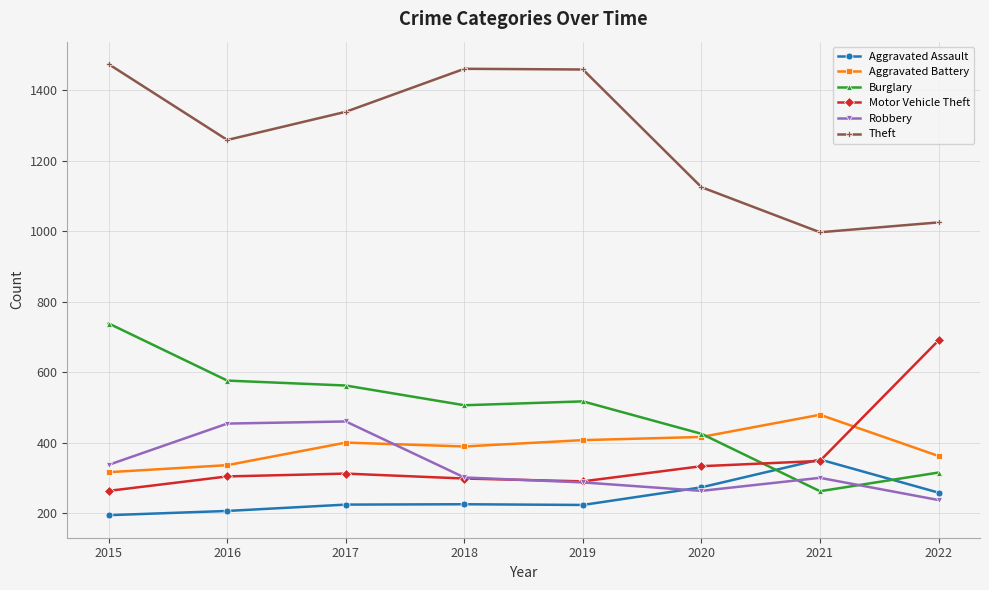

Between 2015 and 2018, which series saw the biggest shift?

Burglary